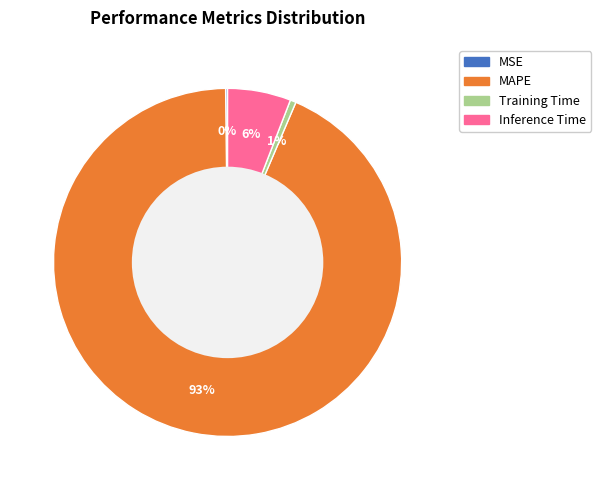

To the nearest percent, what is the difference between the Inference Time and Training Time slice percentages?

5%